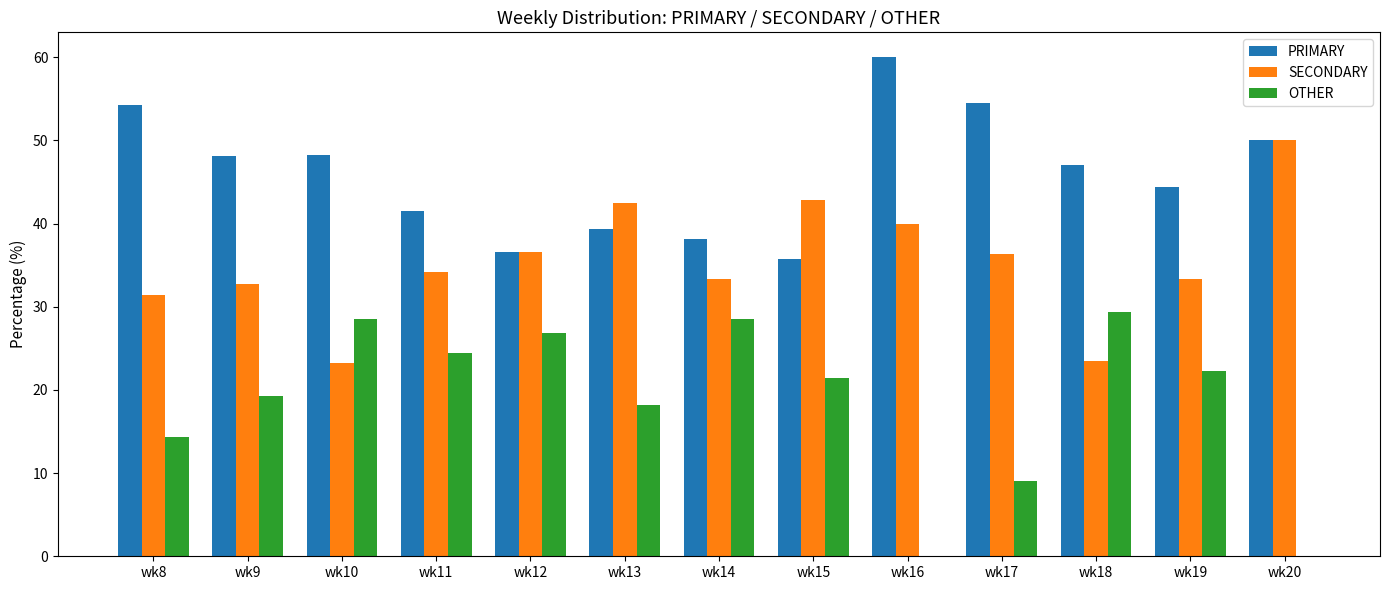

What is the greatest value displayed?

60.0